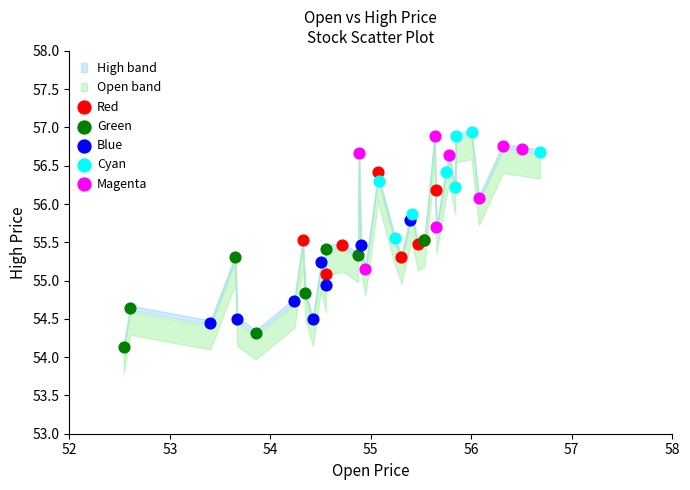

Which series contains the lowest Y value?

Green